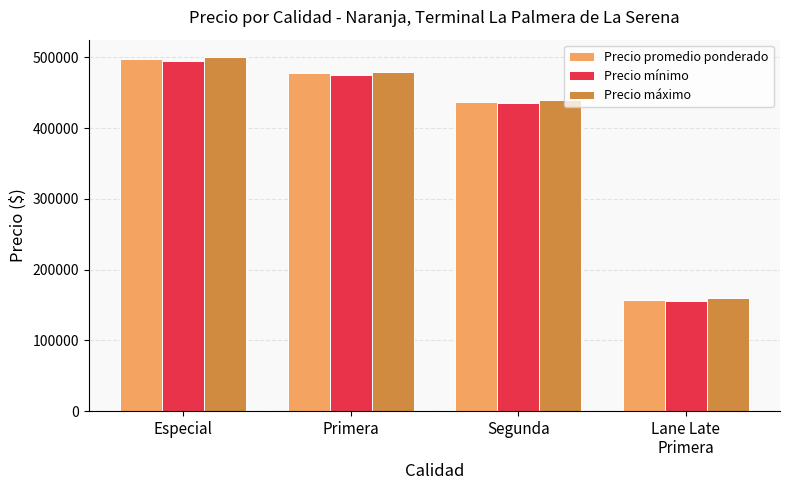

The value of Precio promedio ponderado at Primera is 647843. True or false?

False